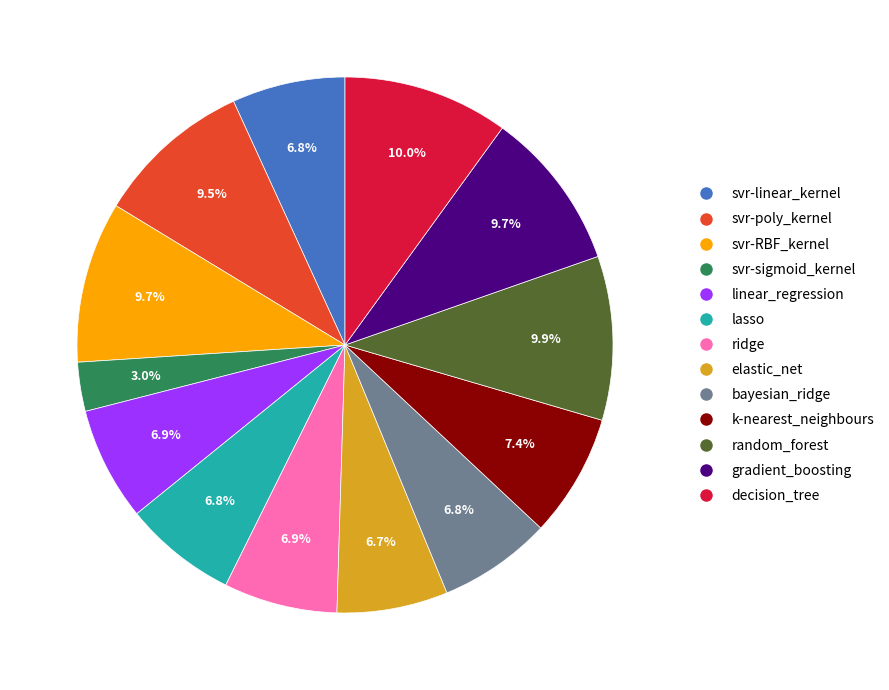

True or false: k-nearest_neighbours accounts for 7% of the total.

True